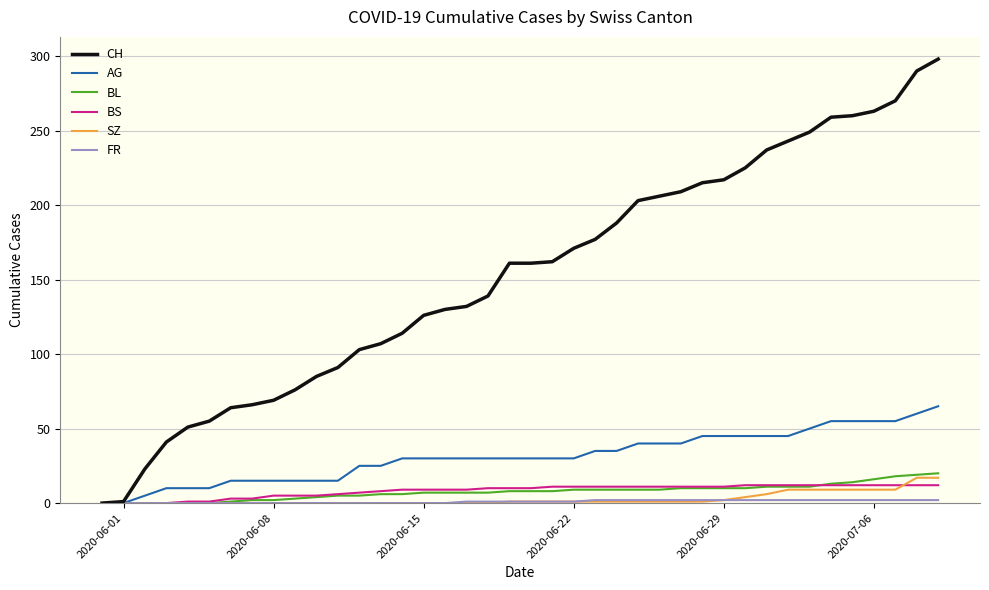

Which series has the largest total across all categories?

CH